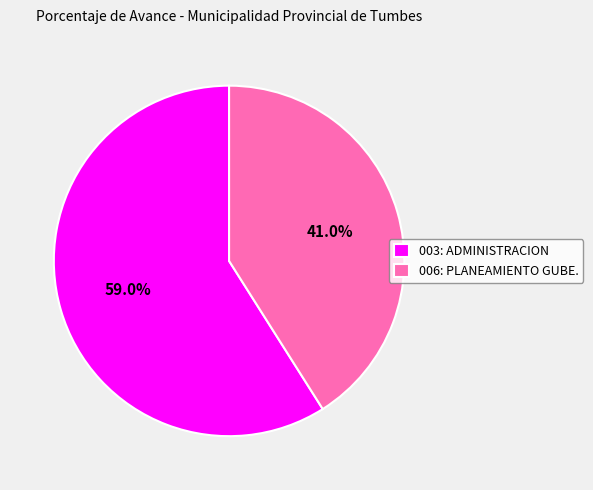

How many slices are in this pie chart?

2